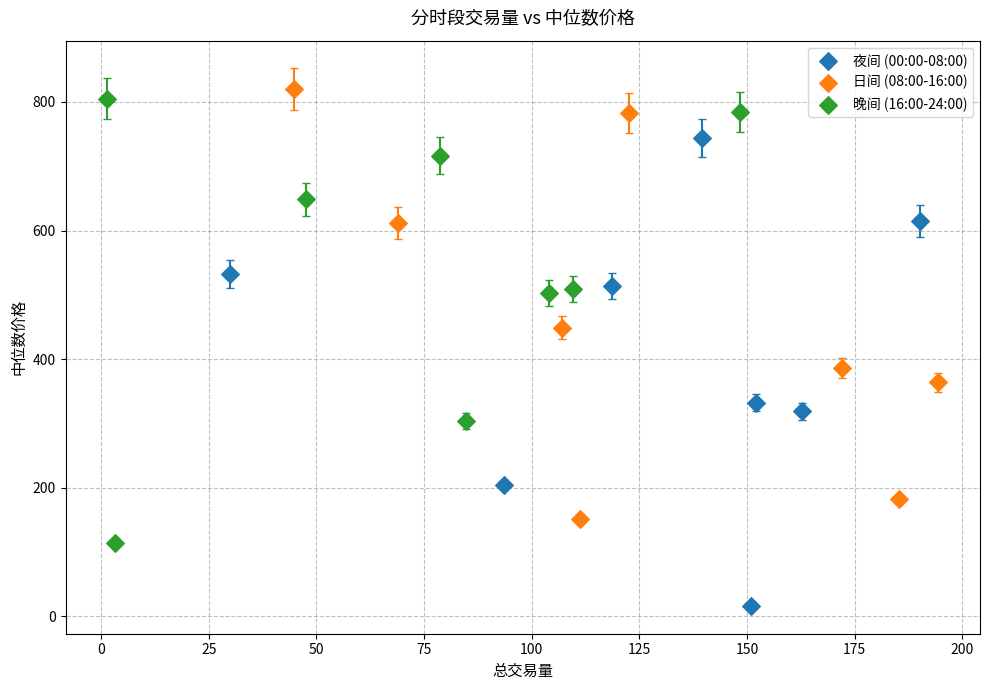

Which series contains the lowest Y value?

夜间 (00:00-08:00)